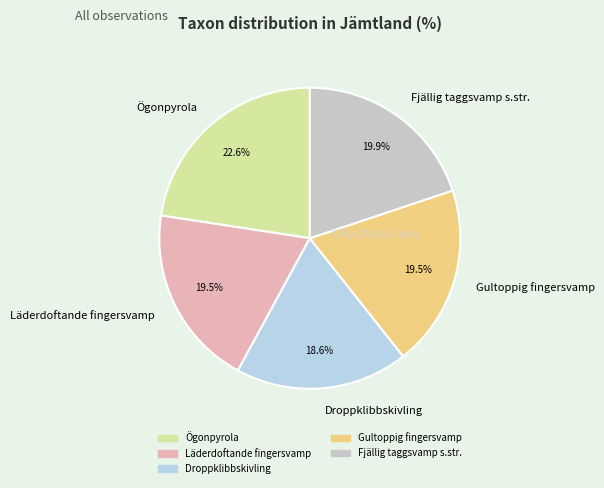

Which slice is the smallest?

Droppklibbskivling